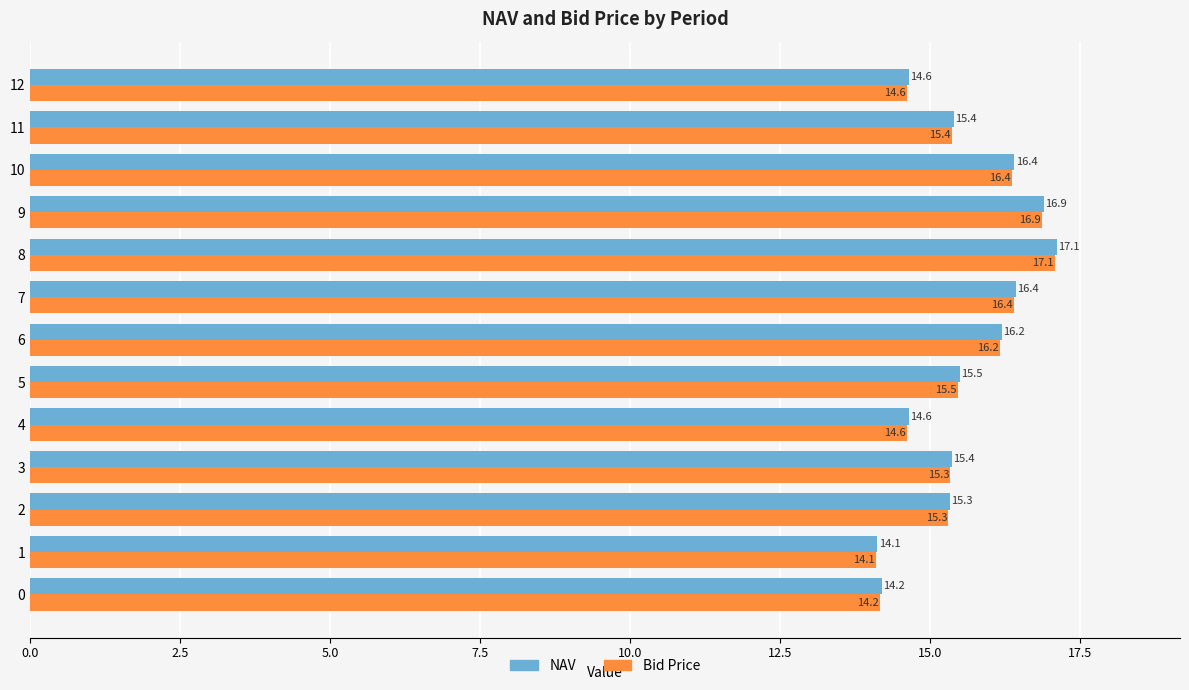

The NAV series shows 16.2 at 6. True or false?

True